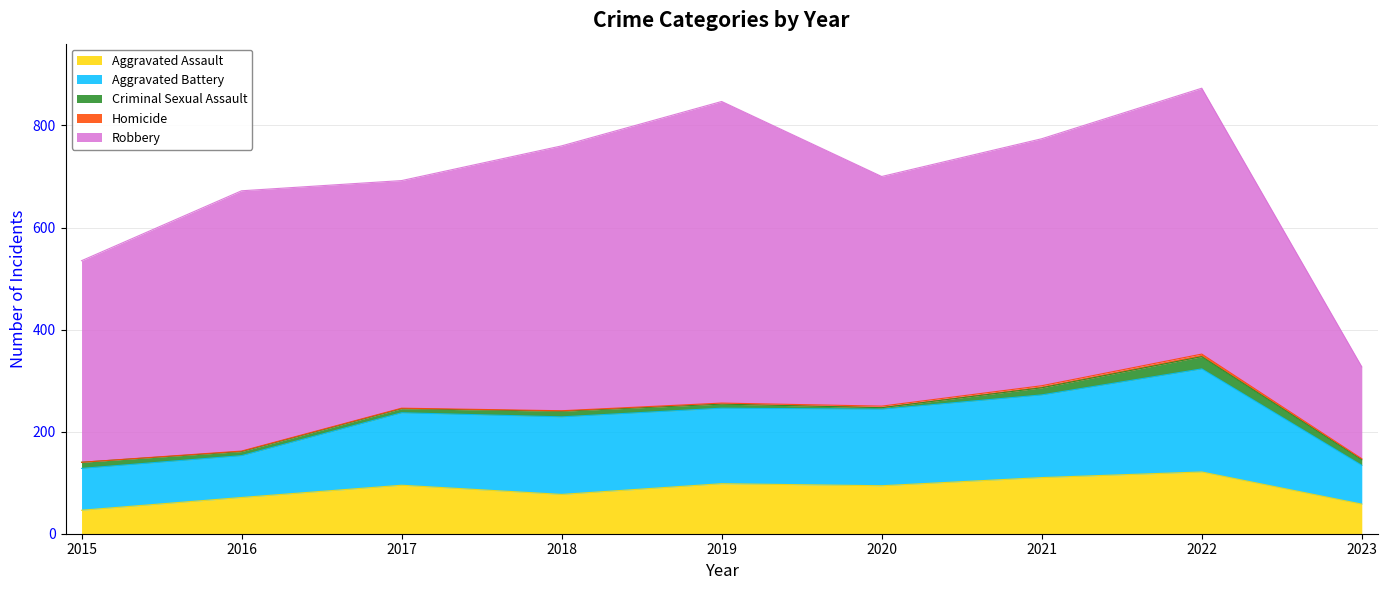

Does the chart have visible grid lines?

Yes